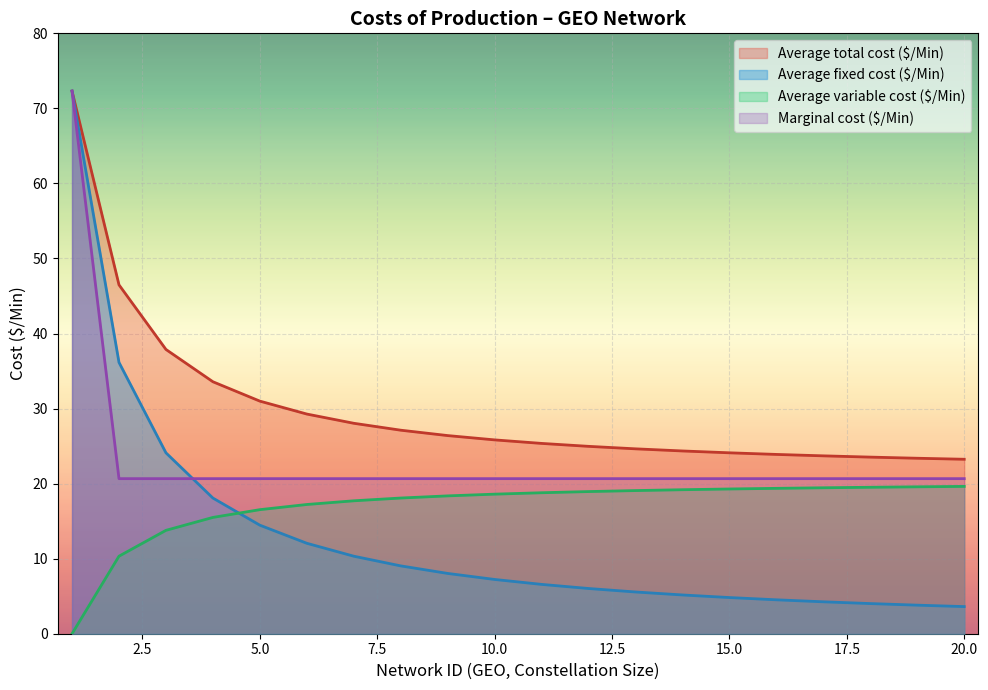

What value does the Marginal cost ($/Min) series have at 9?

20.7